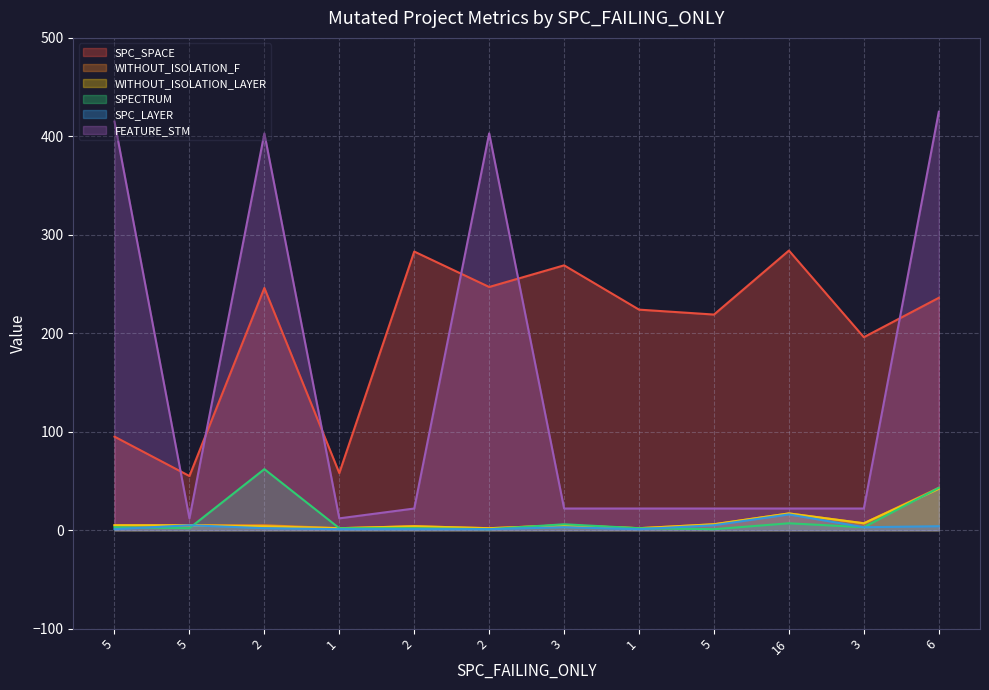

Reading left to right, transcribe all the data shown in this chart.

SPC_SPACE: 5=95	5=55	2=246	1=58	2=283	2=247	3=269	1=224	5=219	16=284	3=196	6=236
WITHOUT_ISOLATION_F: 5=5	5=5	2=5	1=2	2=4	2=2	3=5	1=2	5=6	16=17	3=7	6=43
WITHOUT_ISOLATION_LAYER: 5=5	5=5	2=4	1=2	2=4	2=2	3=5	1=2	5=6	16=17	3=7	6=42
SPECTRUM: 5=3	5=2	2=62	1=2	2=2	2=1	3=6	1=2	5=1	16=7	3=3	6=43
SPC_LAYER: 5=1	5=5	2=2	1=1	2=1	2=1	3=3	1=1	5=5	16=16	3=3	6=4
FEATURE_STM: 5=415	5=12	2=403	1=12	2=22	2=403	3=22	1=22	5=22	16=22	3=22	6=425